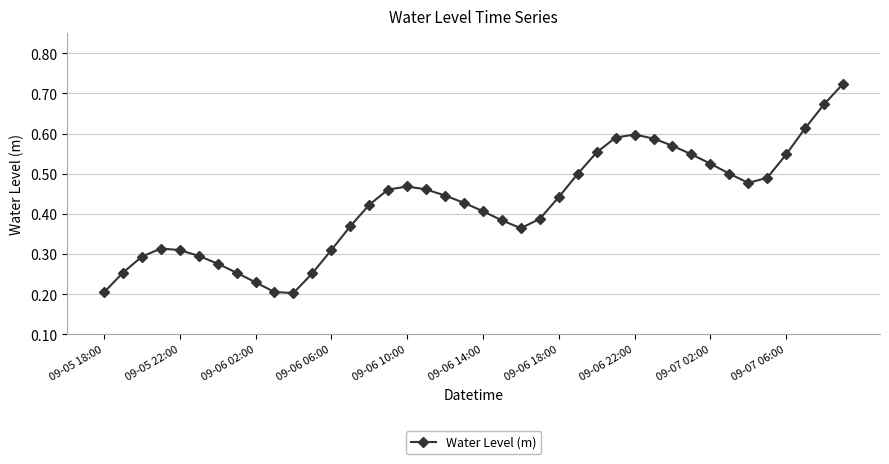

Does the chart display data point markers on the line(s)?

Yes